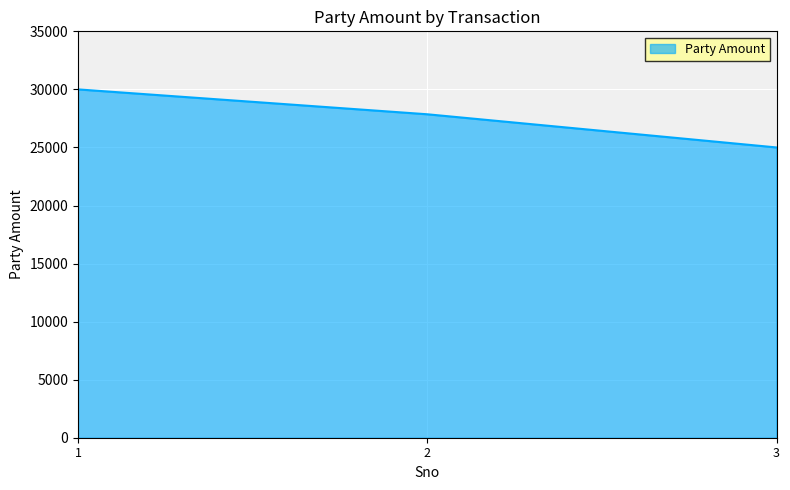

True or false: the data shows 27857 at 2.

True